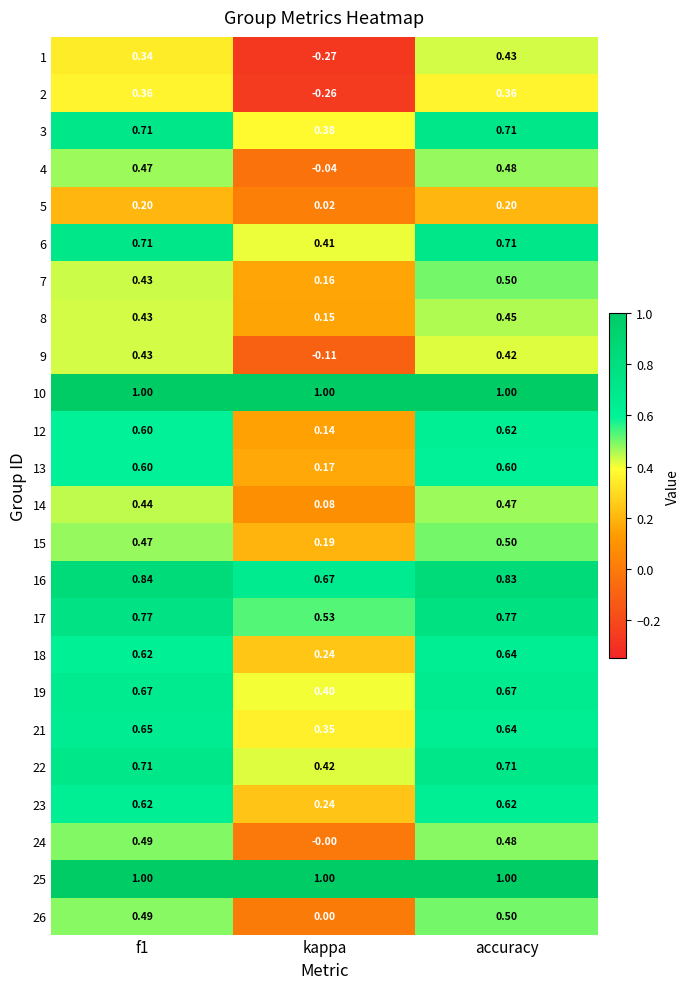

At which label does 4 reach its minimum?

kappa